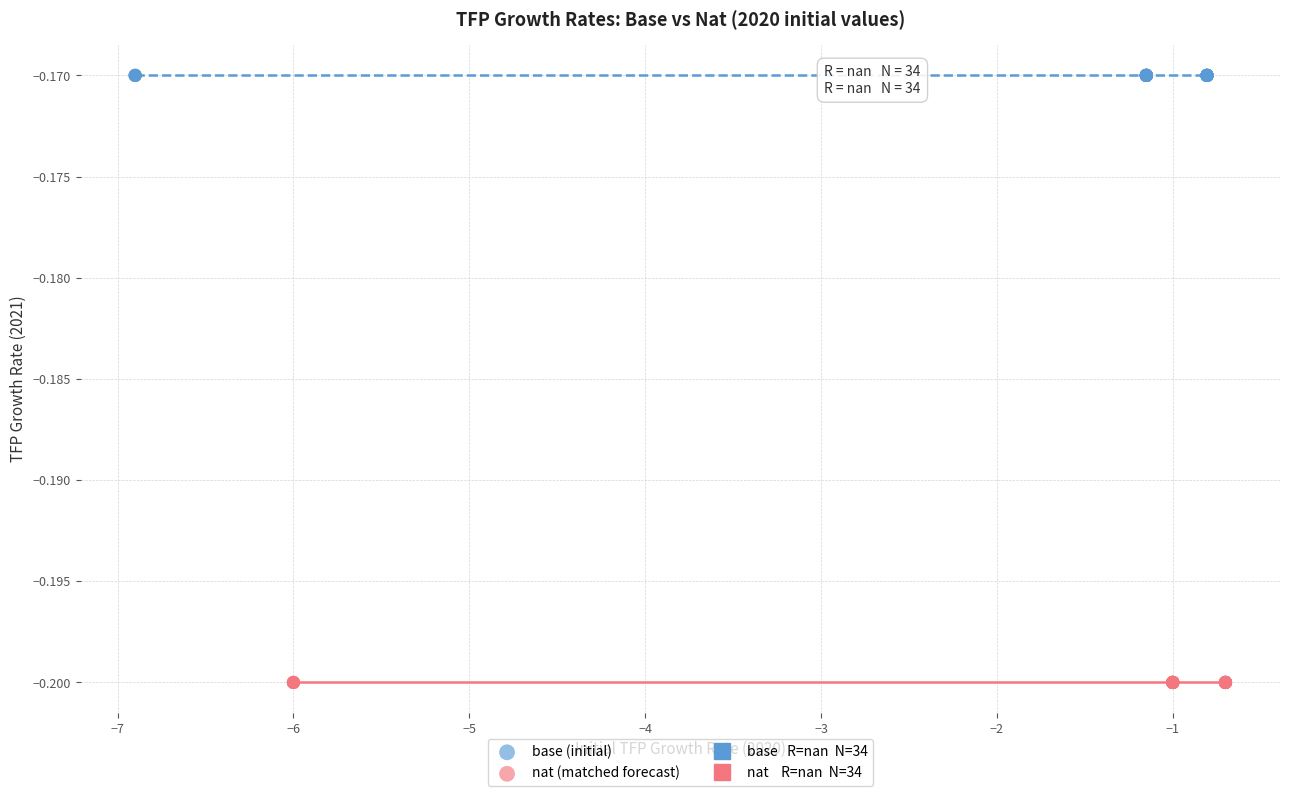

Which series contains the lowest Y value?

nat (matched forecast)